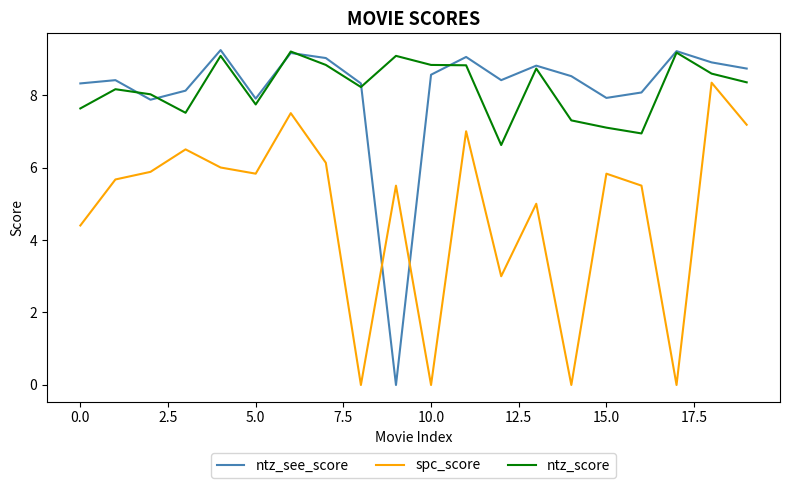

What is the maximum value shown in the chart?

9.2